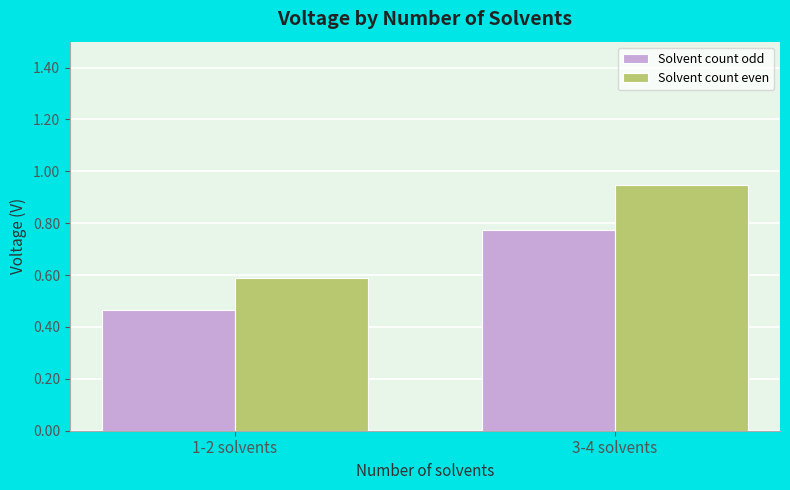

Which series has the largest range (max minus min)?

Solvent count even